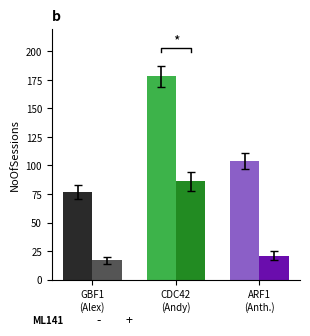

At how many categories does at least one series exceed 97?

2